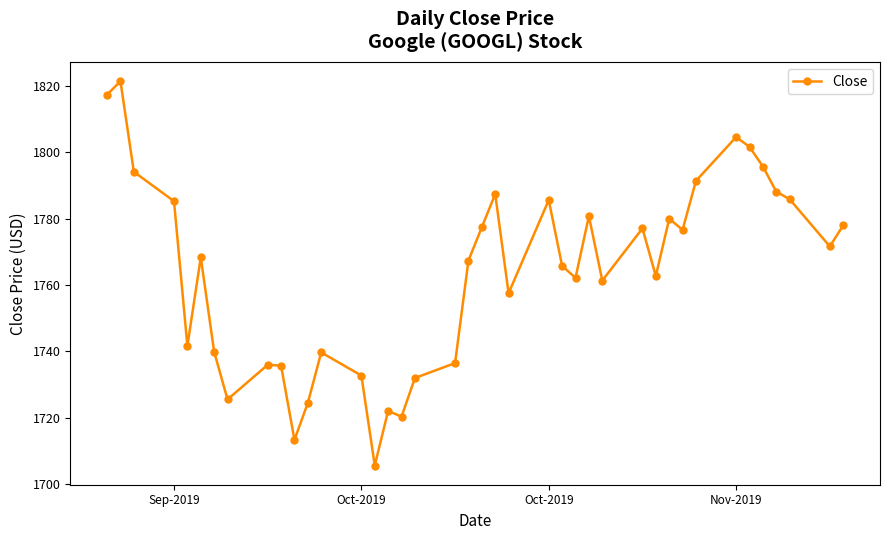

True or false: the data has more than 2 interior local peaks.

True